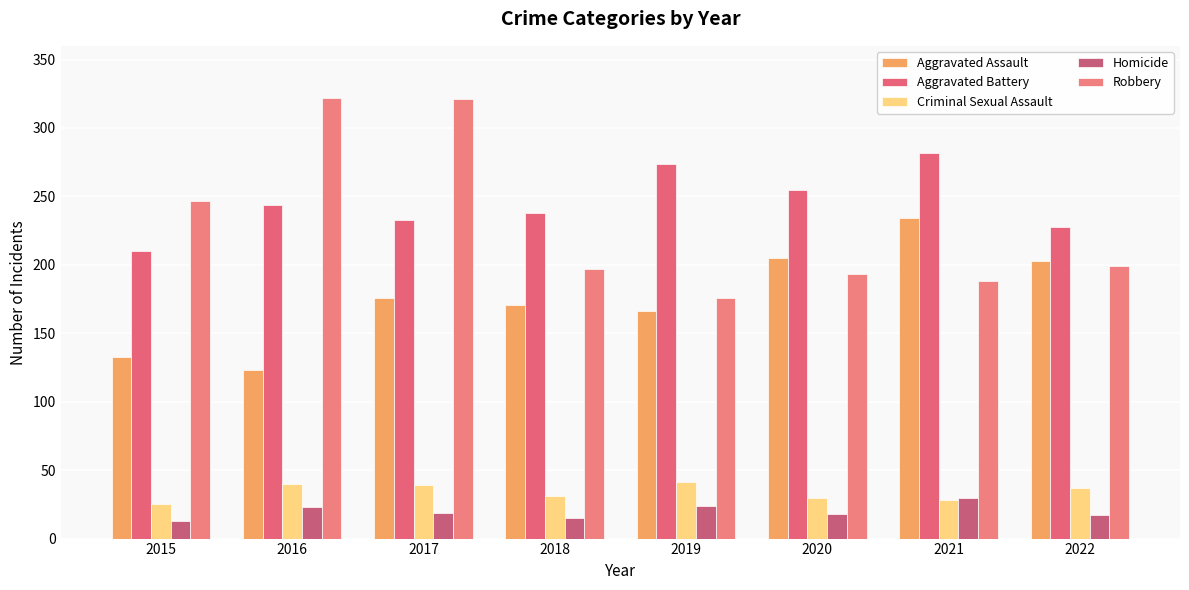

What is the sum of all Aggravated Assault values?

1411